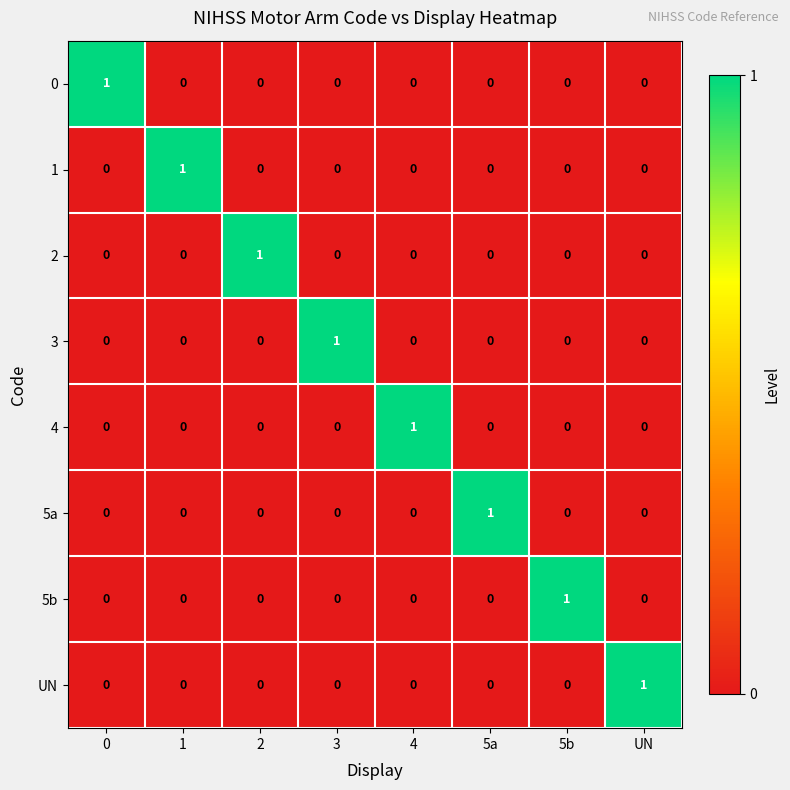

True or false: 2 has a value of 0 at 3.

True